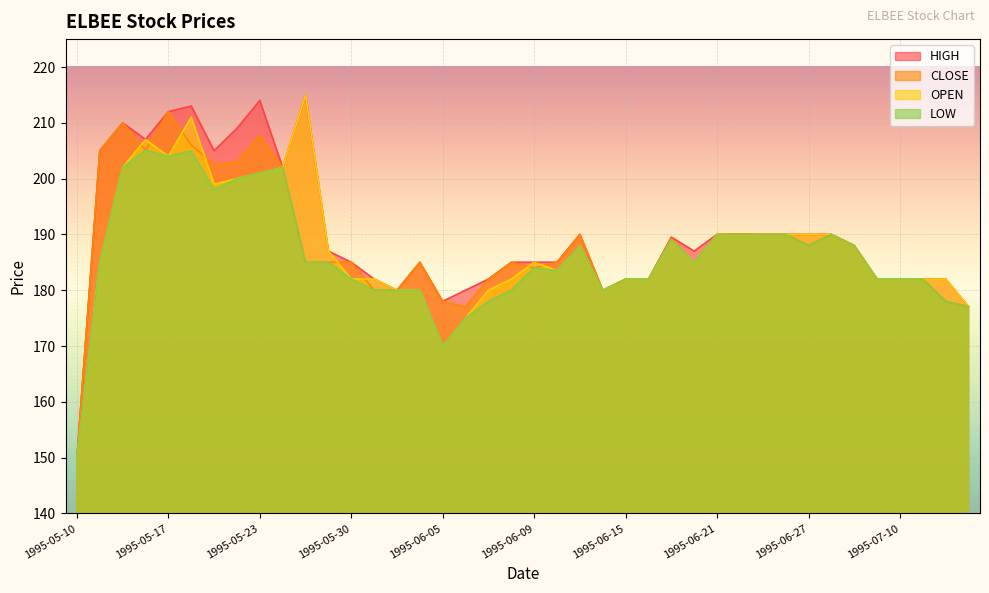

What is the label of the 24th point from the left?

1995-06-14